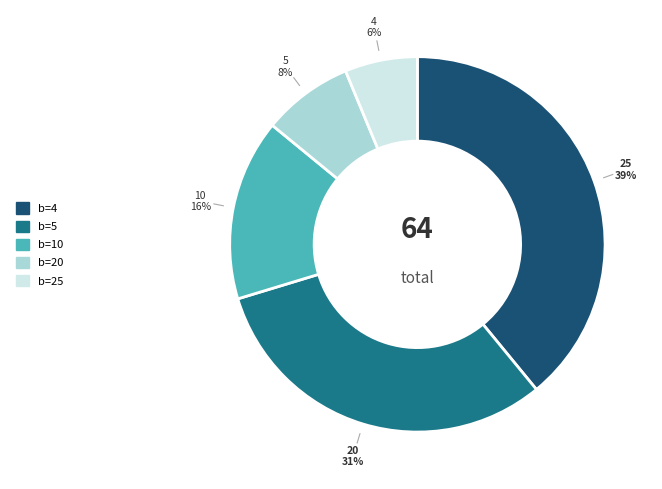

Is the sum of b=10 and b=4 greater than half?

Yes